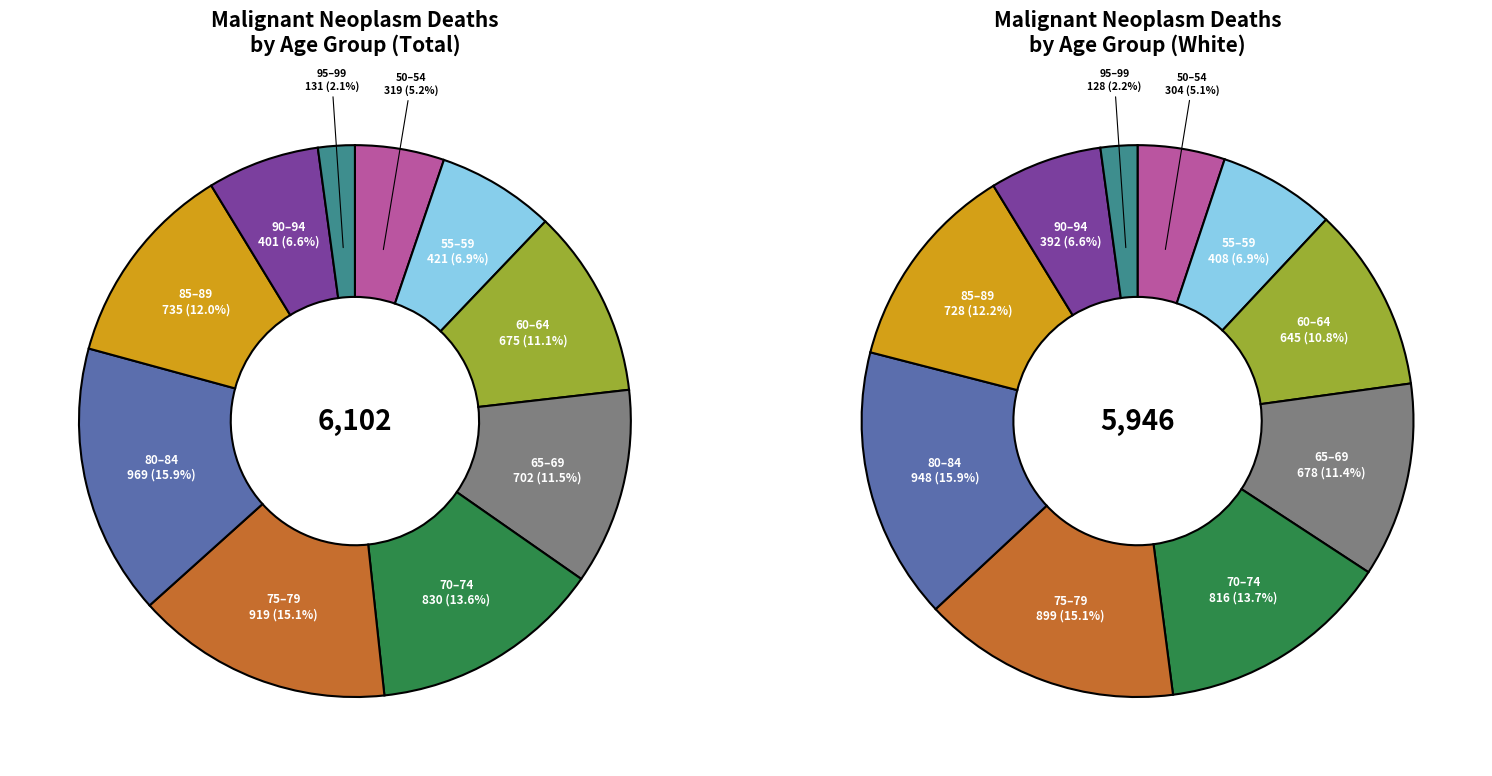

What percentage is the 50-54 slice, to the nearest percent?

5%